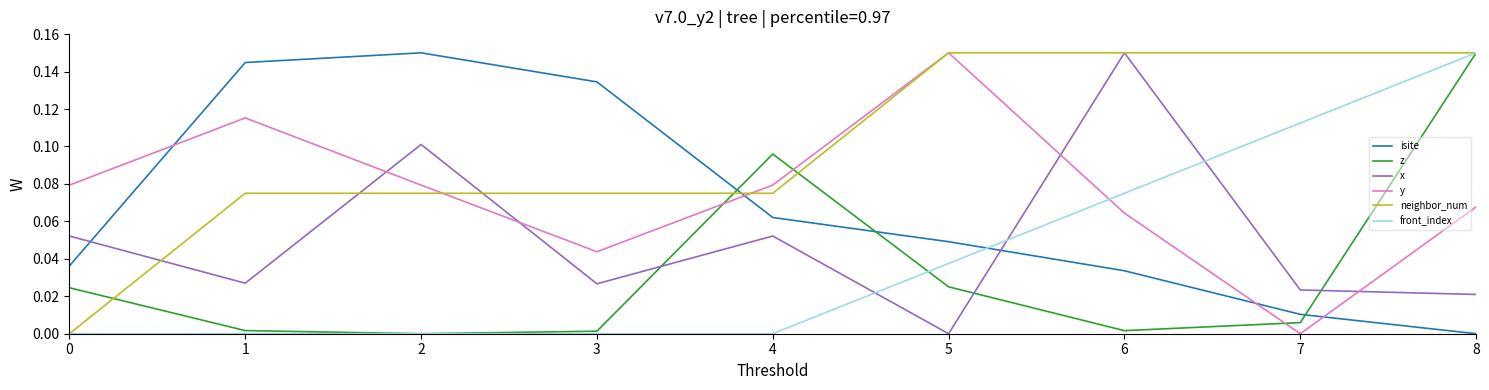

Does the chart have visible grid lines?

No